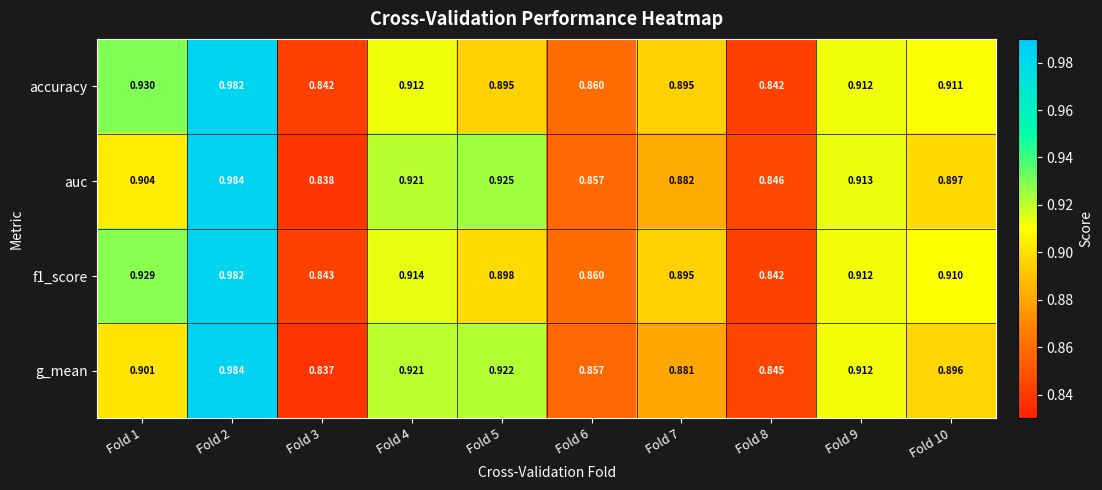

At which category is the sum across all series the highest?

Fold 2